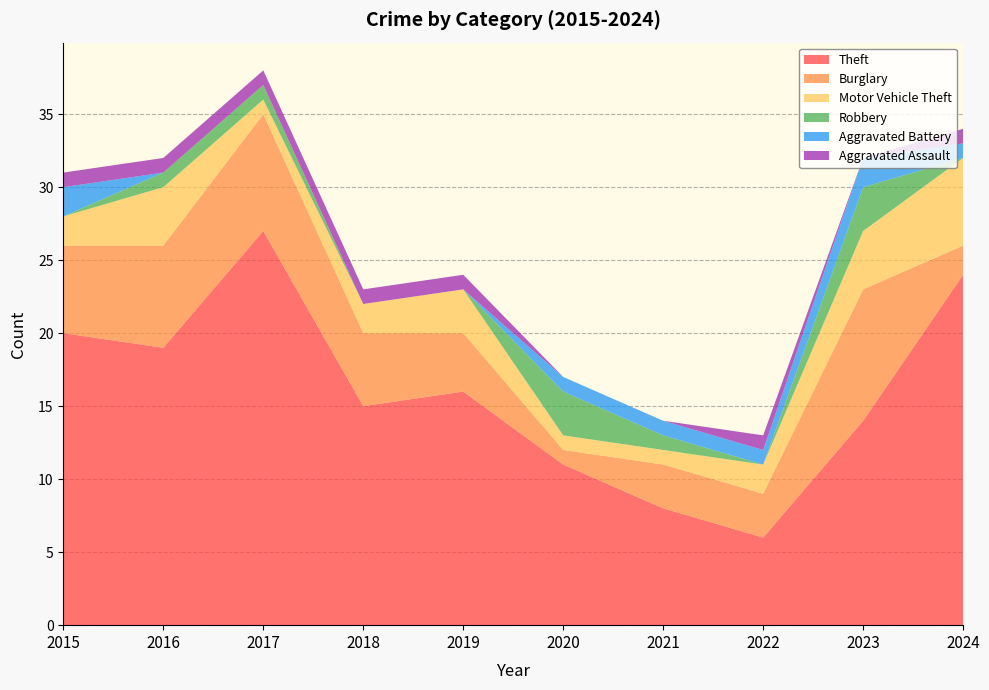

Reading left to right, extract all data points from this chart.

Theft: 20	19	27	15	16	11	8	6	14	24
Burglary: 6	7	8	5	4	1	3	3	9	2
Motor Vehicle Theft: 2	4	1	2	3	1	1	2	4	6
Robbery: 0	1	1	0	0	3	1	0	3	0
Aggravated Battery: 2	0	0	0	0	1	1	1	2	1
Aggravated Assault: 1	1	1	1	1	0	0	1	0	1